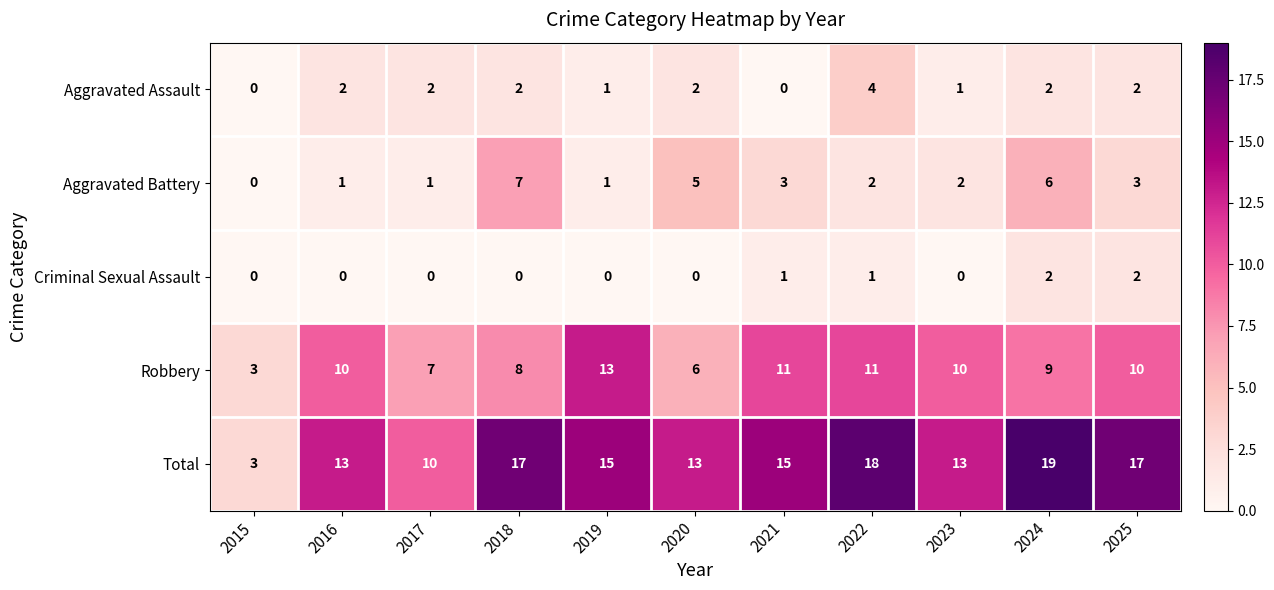

At which label does Total reach its peak?

2024